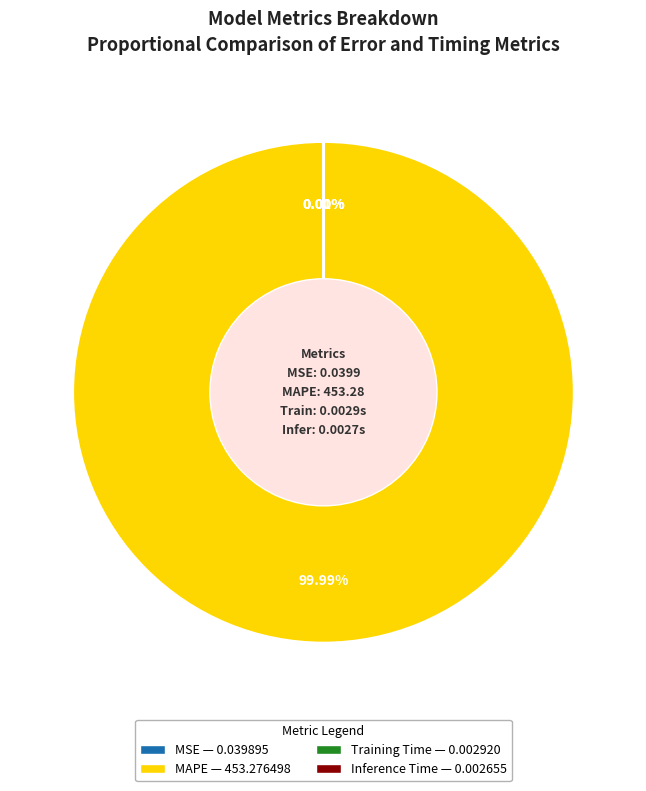

Is there a majority slice in this chart?

Yes